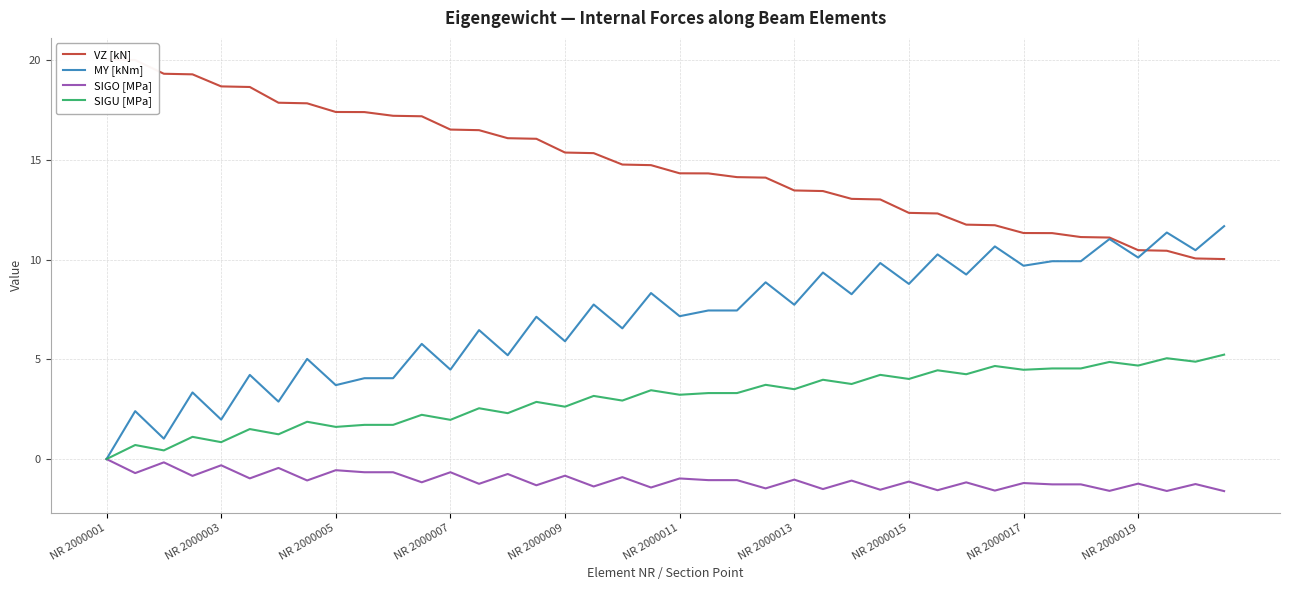

What is the difference between the second highest and second lowest values in the SIGU [MPa] series?

4.6